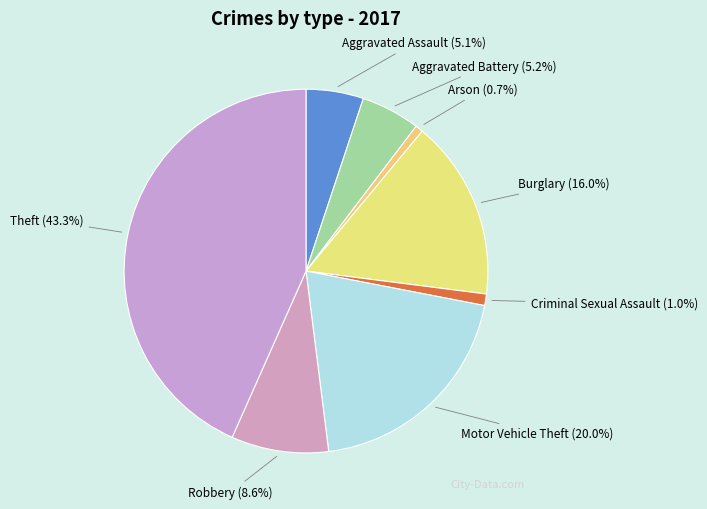

How many segments does this pie chart have?

8